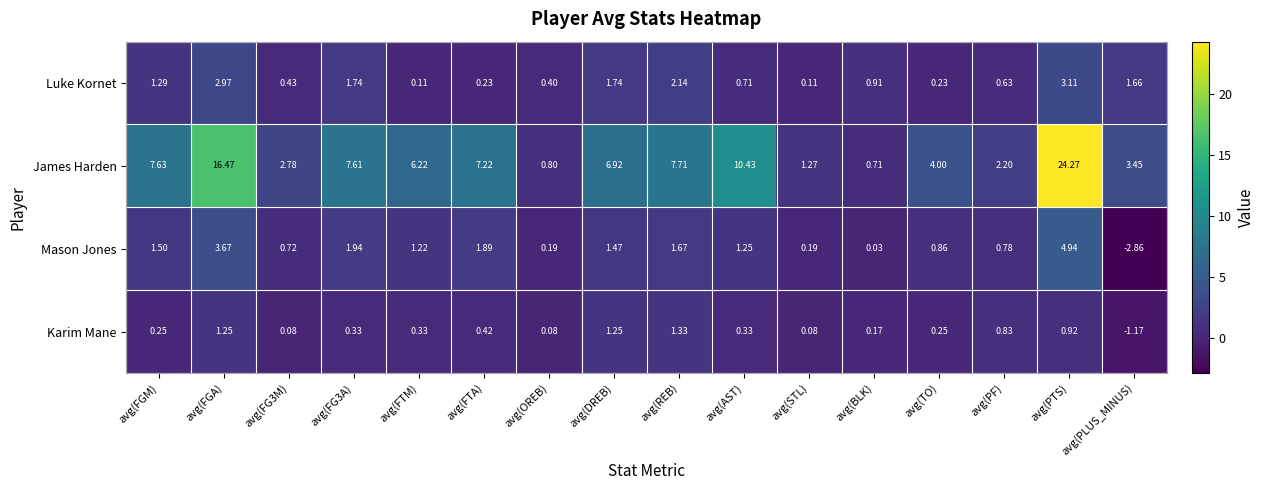

At which category is the sum across all series the highest?

avg(PTS)